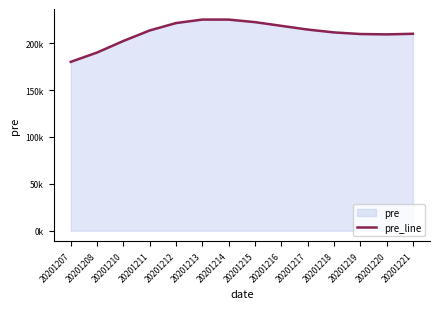

Where is the data nearest to the value 202680?

20201210